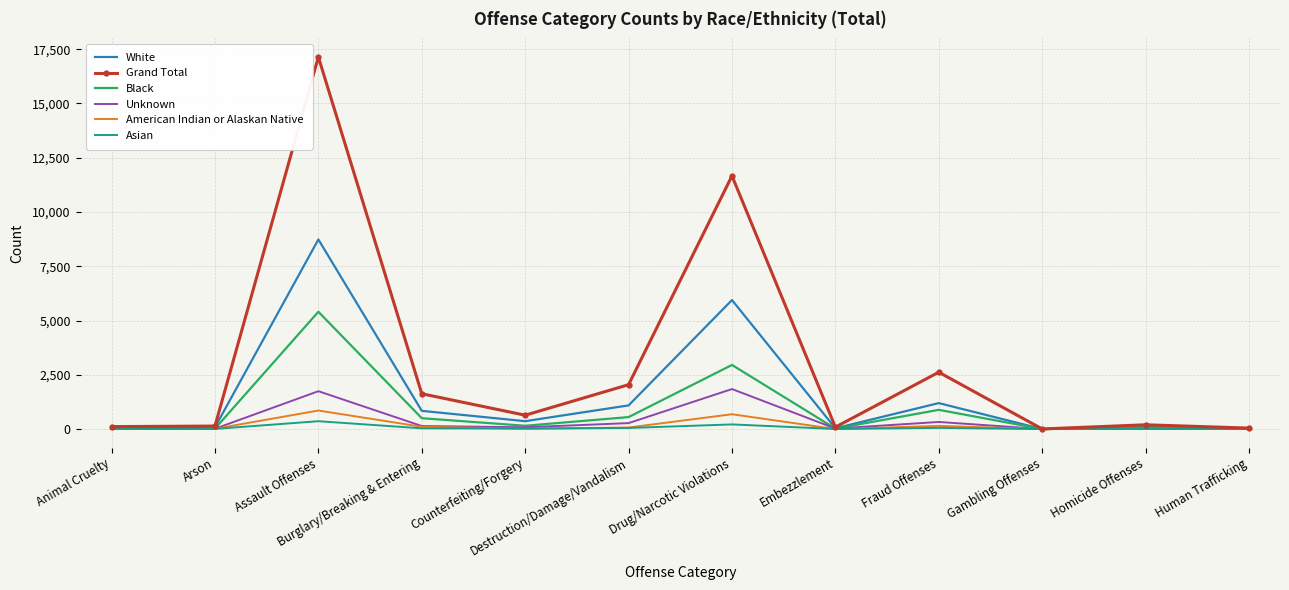

Which series has the largest total across all categories?

Grand Total